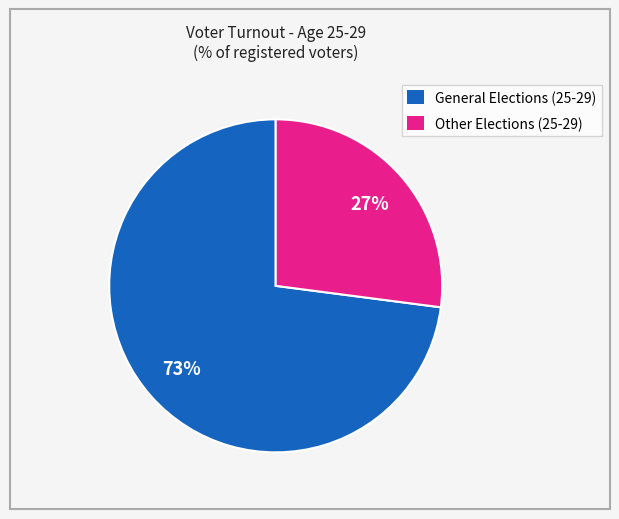

Between General Elections (25-29) and Other Elections (25-29), which is larger?

General Elections (25-29)